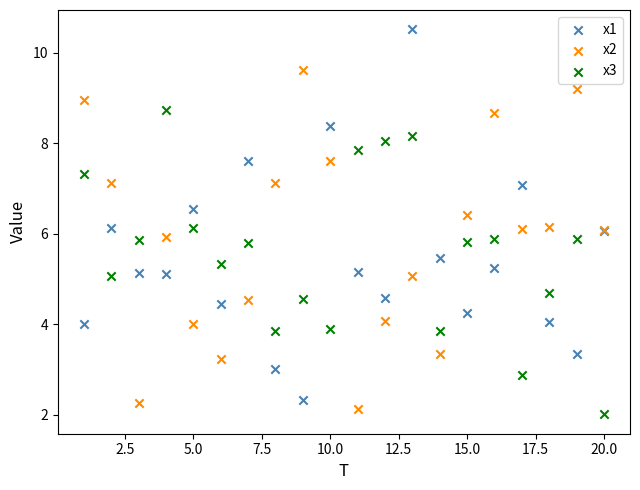

Which series has the largest Y range (max minus min)?

x1